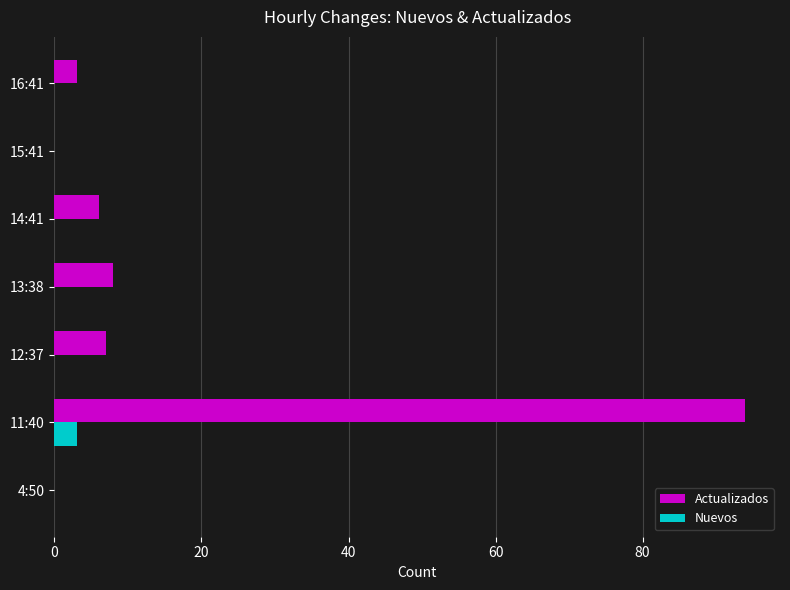

Count the number of data series in this chart.

2